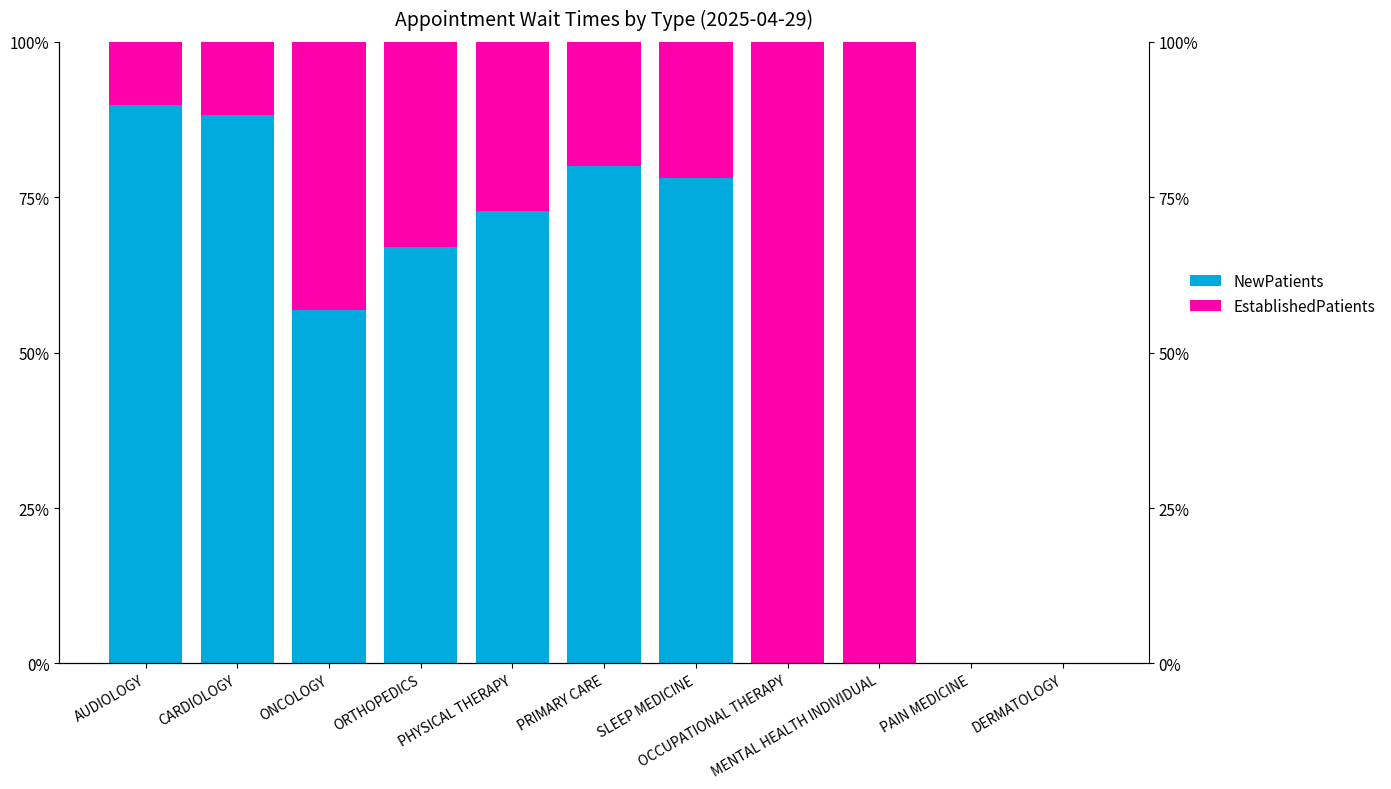

List the series in order of their overall mean, lowest first.

EstablishedPatients, NewPatients